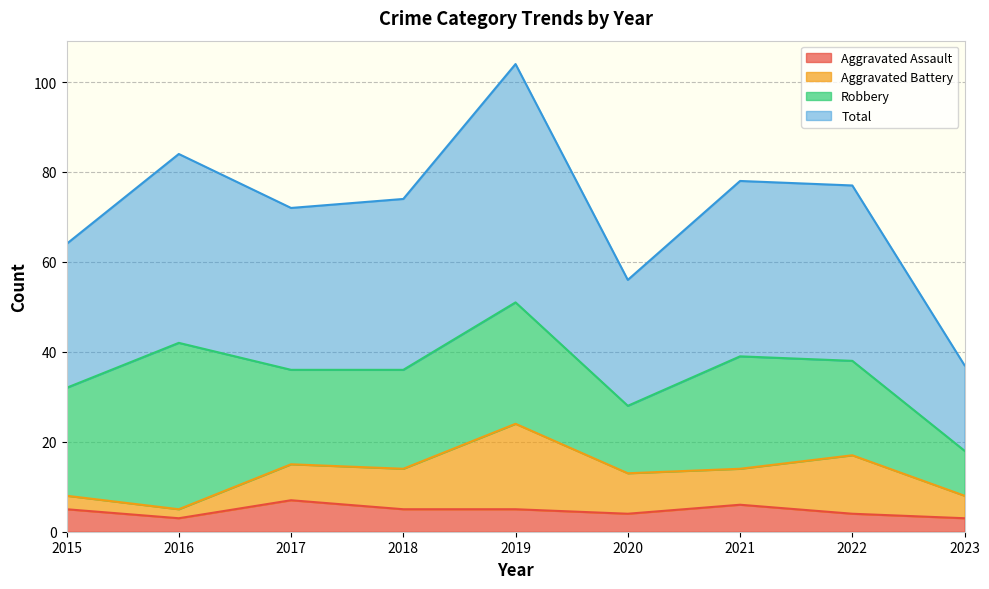

What is the highest value of the Aggravated Assault series?

7